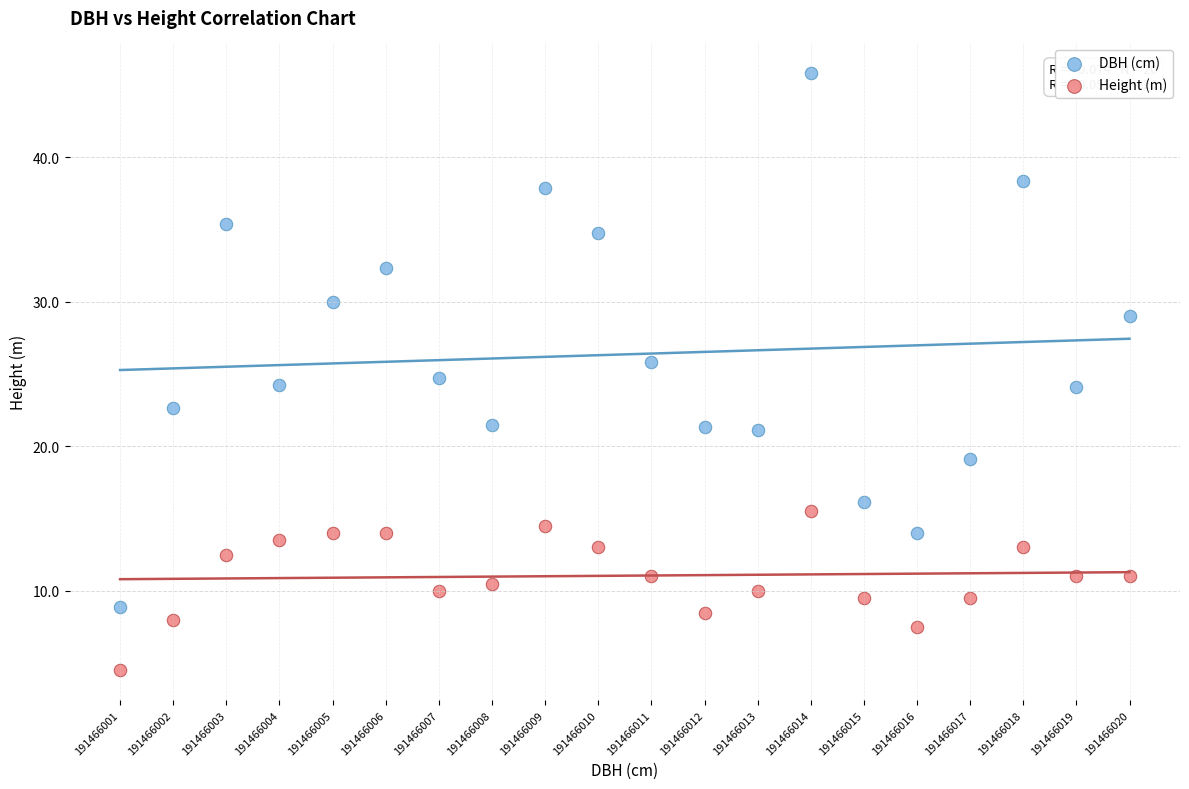

Across all data points, what is the range of Y values (max minus min)?

41.3